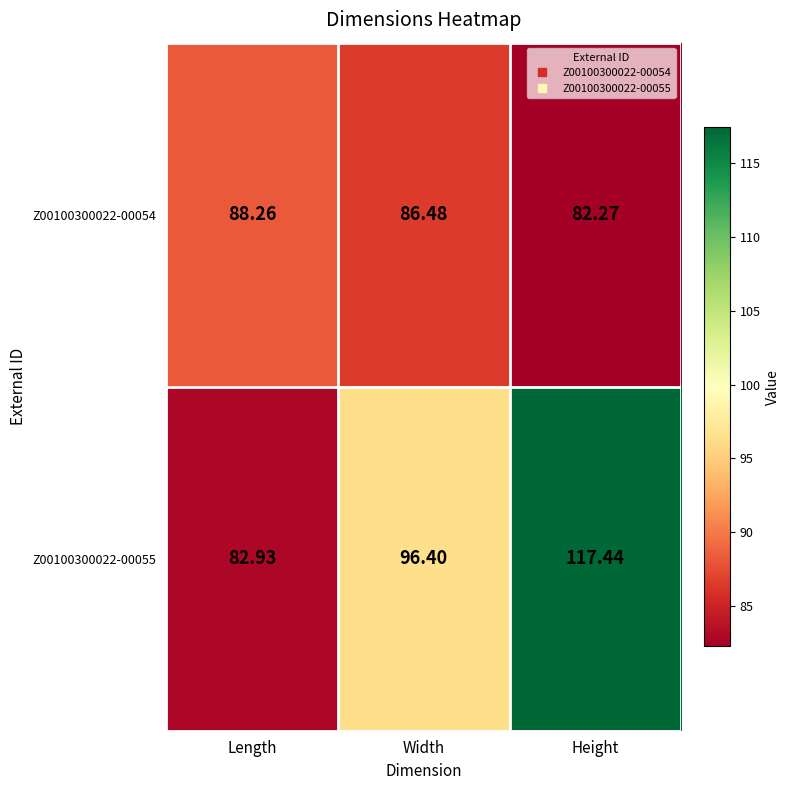

At which category is the sum across all series the highest?

Height